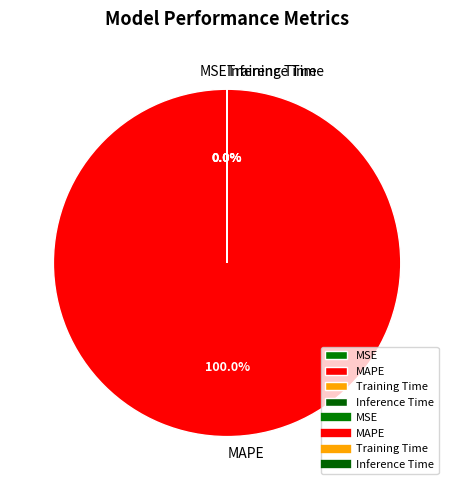

To the nearest percent, what percentage of the pie is MAPE?

100%